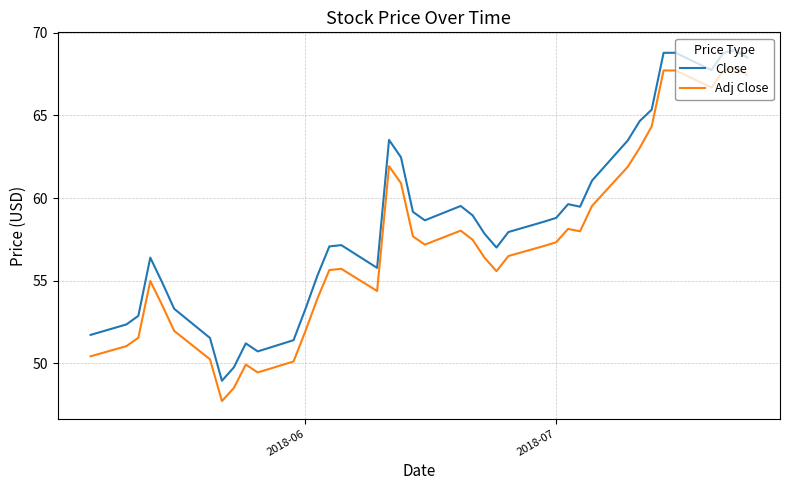

What is the difference between the maximum and second lowest values in the Adj Close series?

19.4